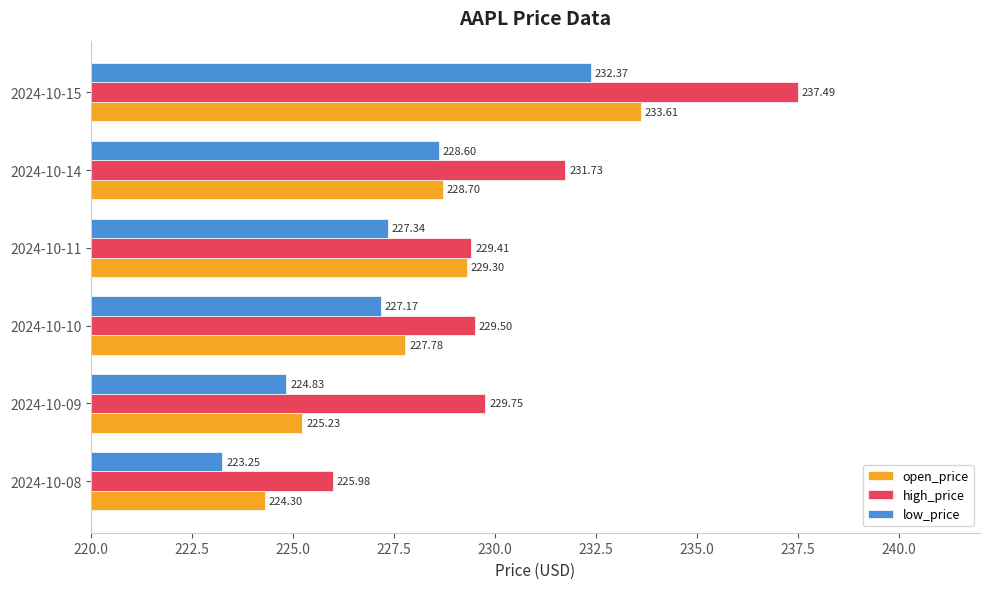

At 2024-10-09, list the series in order from largest to smallest.

high_price, open_price, low_price